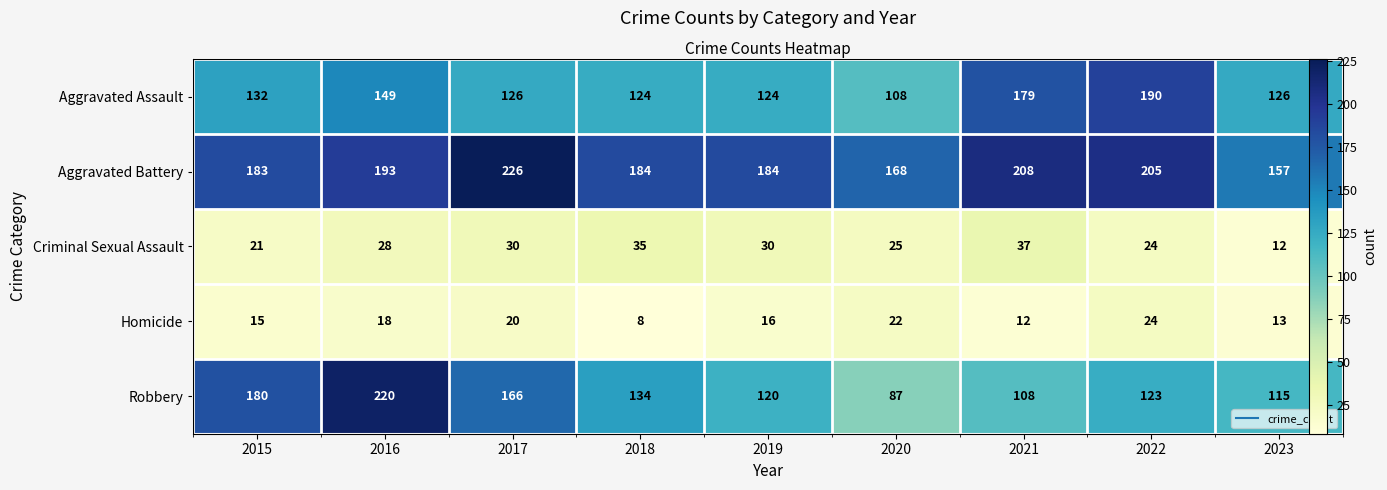

List the labels in order of Criminal Sexual Assault value, largest first.

2021, 2018, 2017, 2019, 2016, 2020, 2022, 2015, 2023